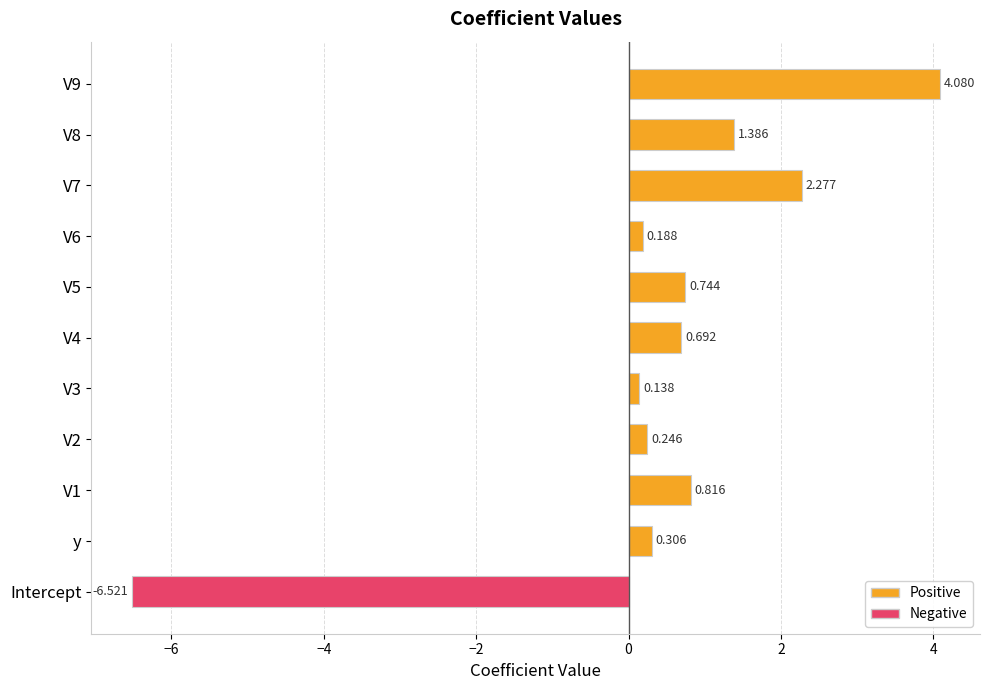

What is the minimum value shown in the chart?

-6.5